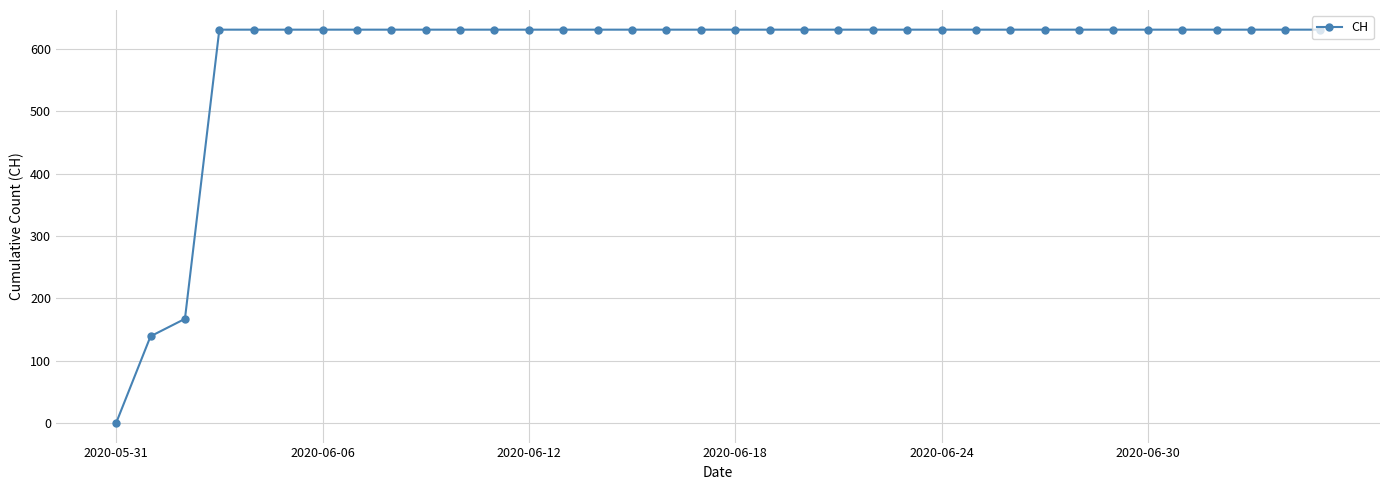

What is the maximum value shown in the chart?

631